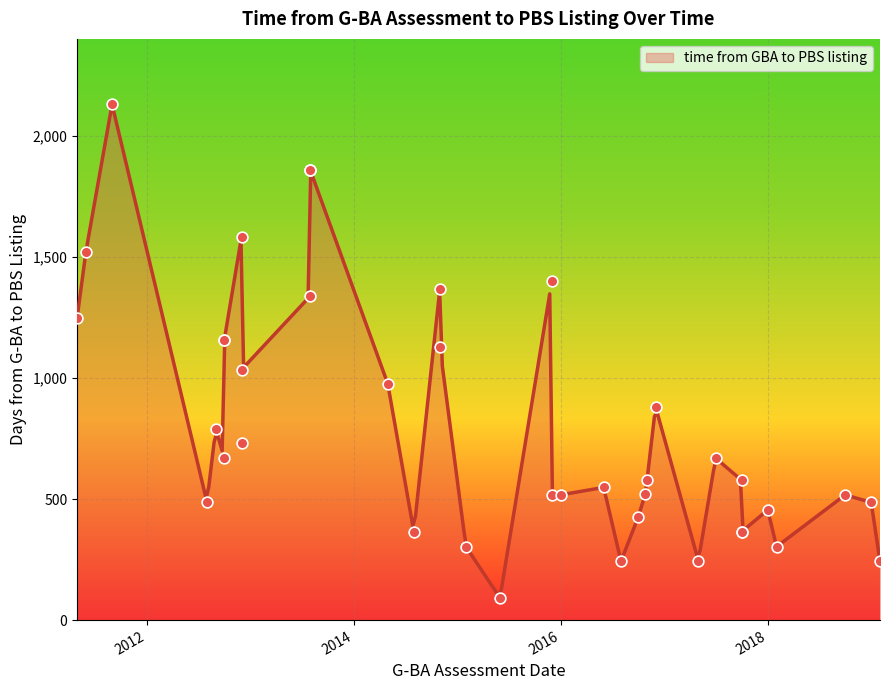

Approximately how many times larger is the value at 2019-02-01 compared to 2014-08-01?

0.7